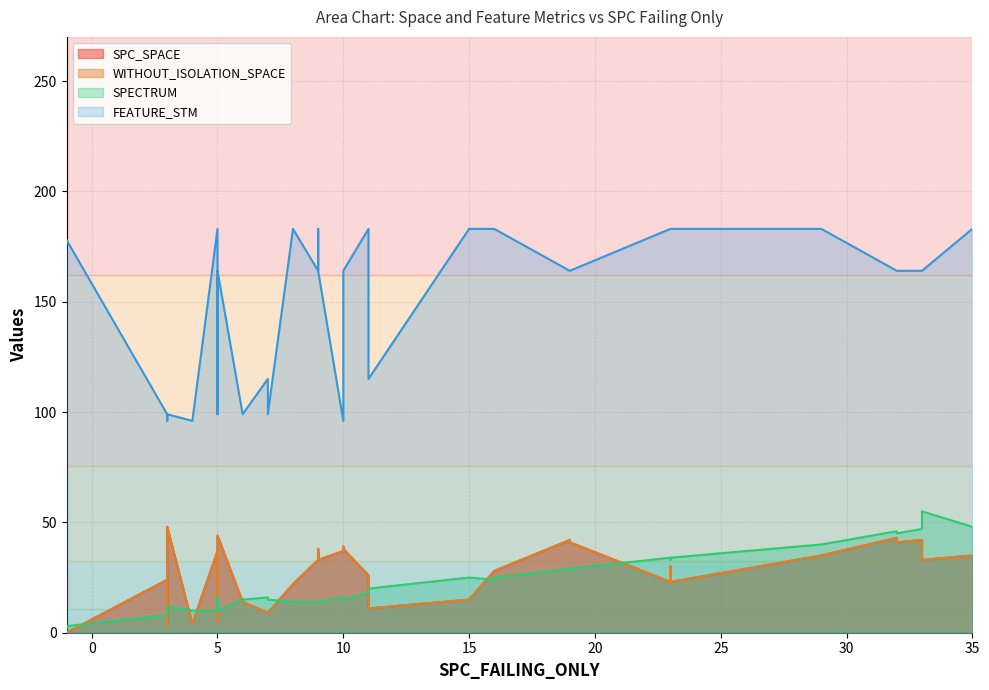

What is the sum of all WITHOUT_ISOLATION_SPACE values?

1124